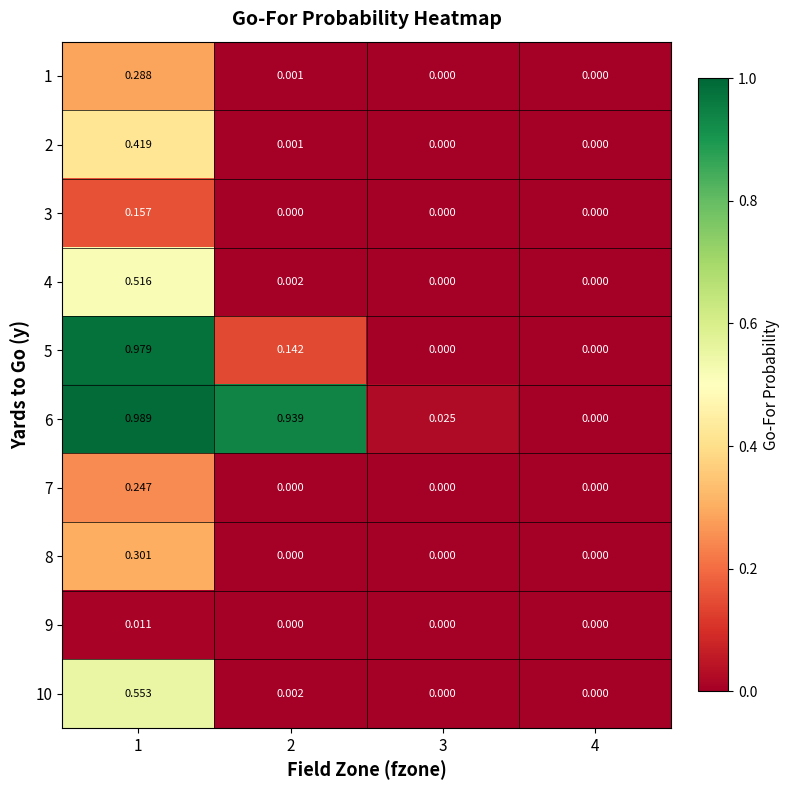

Is the value of 7 at 1 greater than the value of 10 at 2?

Yes